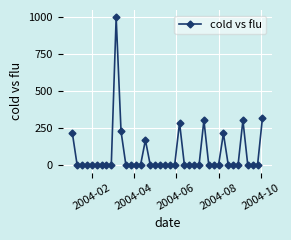

Is this an area chart (filled region under the line)?

No